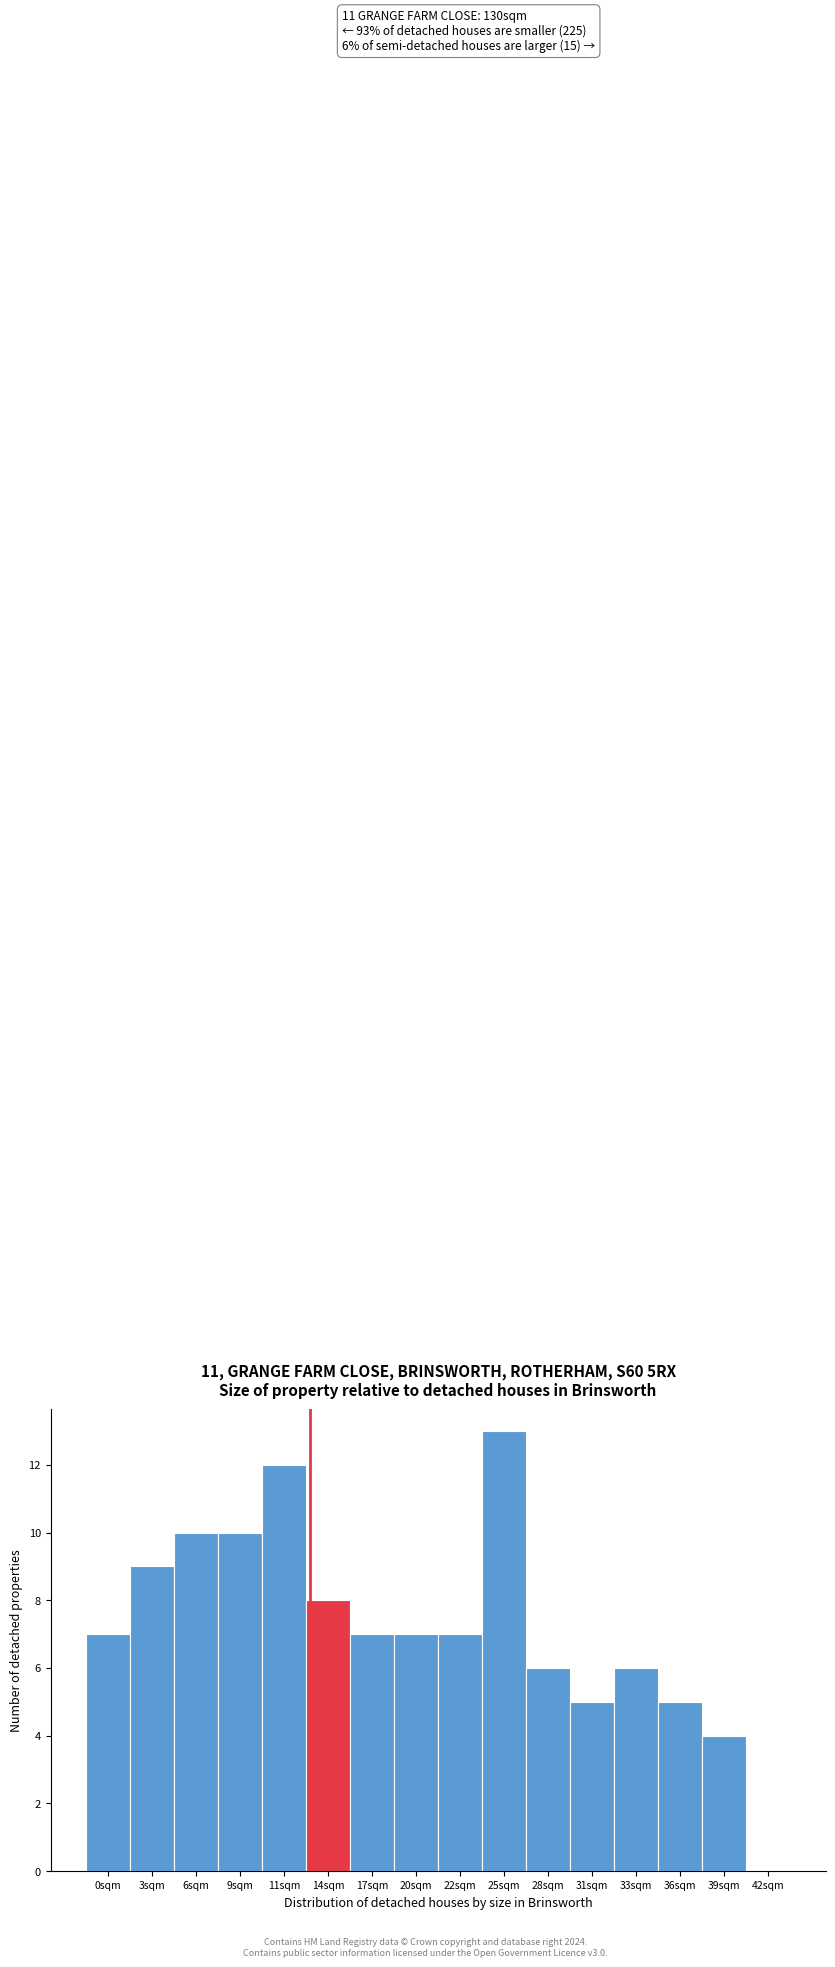

Over which range of the x-axis is the bar tallest?

23.75 to 26.50